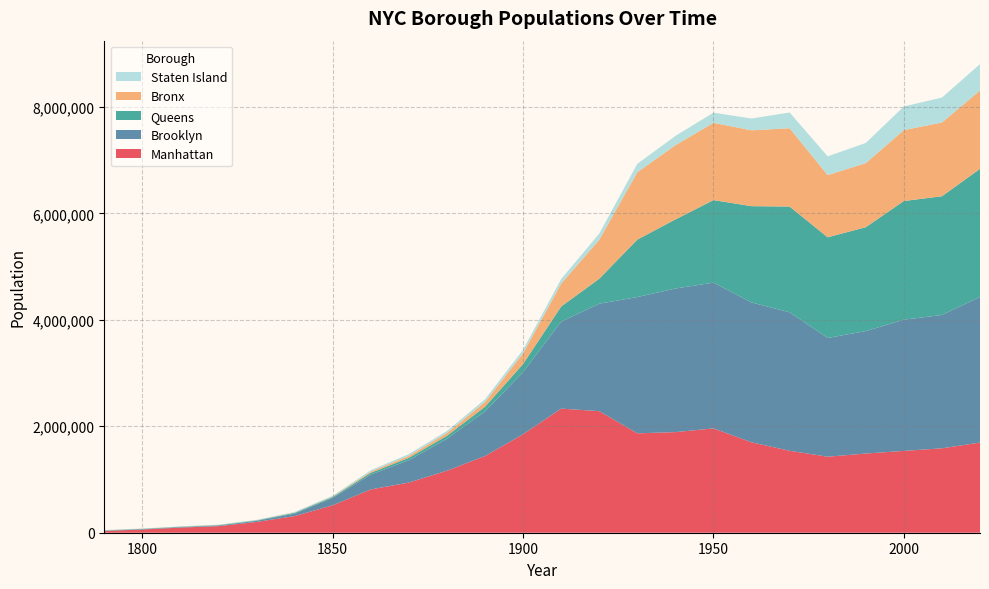

Reading right to left, transcribe all the data shown in this chart.

Manhattan: 2020=1694250	2010=1585873	2000=1537195	1990=1487536	1980=1428285	1970=1539233	1960=1698281	1950=1960101	1940=1889924	1930=1867312	1920=2284103	1910=2331542	1900=1850093	1890=1441216	1880=1164673	1870=942292	1860=813669	1850=515547	1840=312710	1830=202589	1820=123706	1810=96373	1800=60515	1790=33131
Brooklyn: 2020=2736119	2010=2504700	2000=2465326	1990=2300664	1980=2230936	1970=2602012	1960=2627319	1950=2738175	1940=2698285	1930=2560401	1920=2018356	1910=1634351	1900=1166582	1890=838547	1880=599495	1870=419921	1860=279122	1850=138882	1840=47613	1830=20535	1820=11187	1810=8303	1800=5740	1790=4549
Queens: 2020=2405425	2010=2230722	2000=2229379	1990=1951598	1980=1891325	1970=1986473	1960=1809578	1950=1550849	1940=1297634	1930=1079129	1920=469042	1910=284041	1900=152999	1890=87050	1880=56559	1870=45468	1860=32903	1850=18593	1840=14480	1830=9049	1820=8246	1810=7444	1800=6642	1790=6159
Bronx: 2020=1472653	2010=1385108	2000=1332650	1990=1203789	1980=1168972	1970=1471701	1960=1424815	1950=1451277	1940=1394711	1930=1265258	1920=732016	1910=430980	1900=200507	1890=88908	1880=51980	1870=37393	1860=23593	1850=8032	1840=5346	1830=3023	1820=2782	1810=2267	1800=1755	1790=1781
Staten Island: 2020=495752	2010=468730	2000=443728	1990=378977	1980=352121	1970=295443	1960=221991	1950=191555	1940=174441	1930=158346	1920=116531	1910=85969	1900=67021	1890=51693	1880=38991	1870=33029	1860=25492	1850=15061	1840=10965	1830=7082	1820=6135	1810=5347	1800=4563	1790=3827